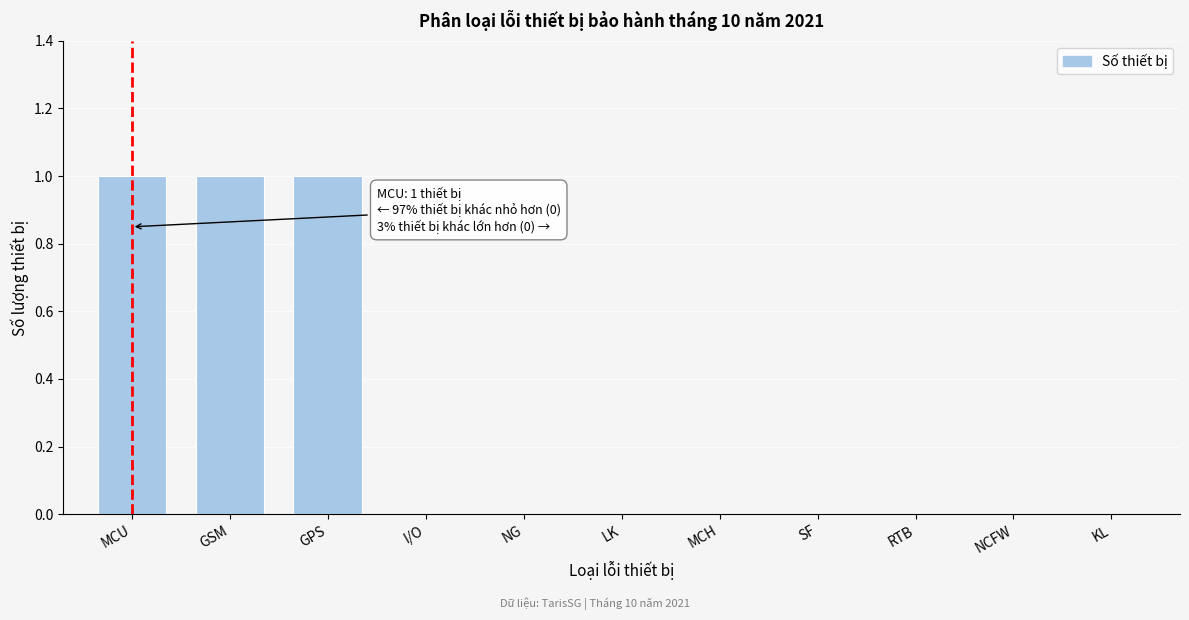

Reading left to right, transcribe all the data shown in this chart.

MCU=1	GSM=1	GPS=1	I/O=0	NG=0	LK=0	MCH=0	SF=0	RTB=0	NCFW=0	KL=0